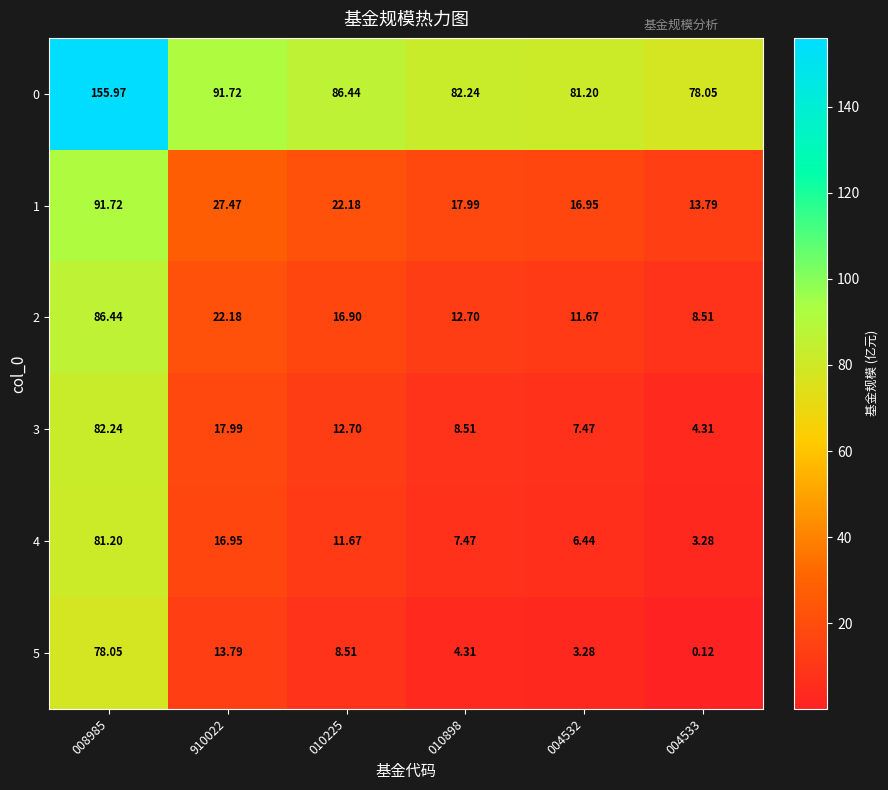

How many data points does each series have?

6